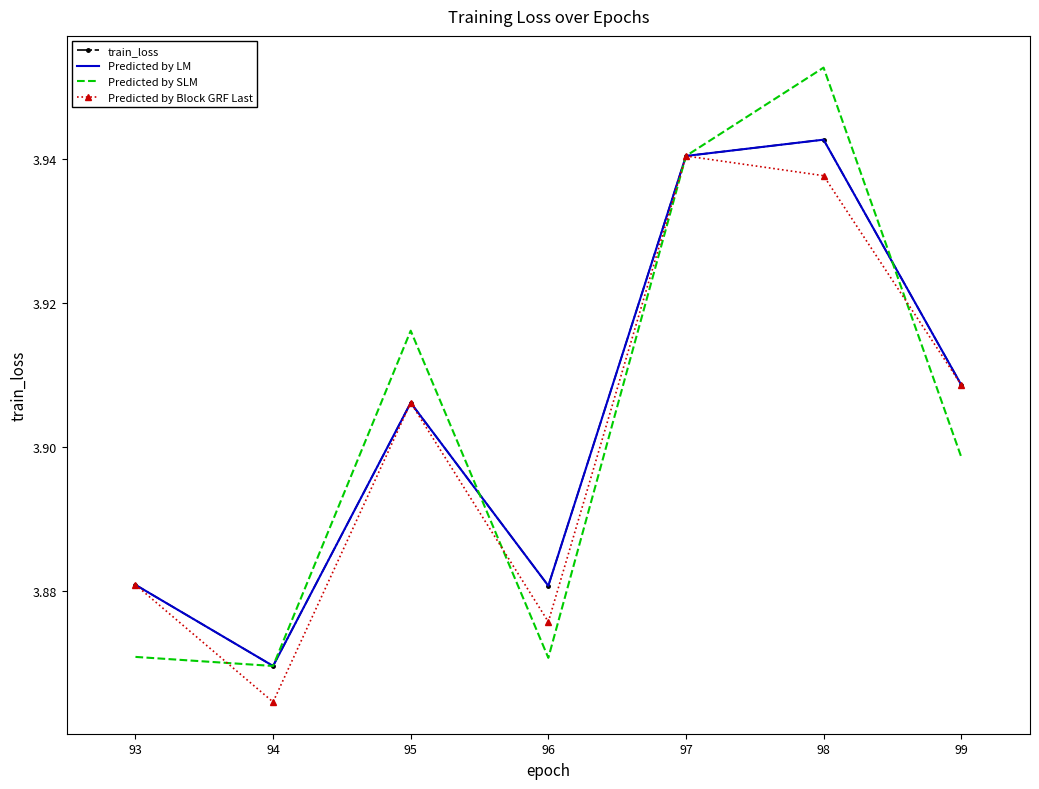

Is it true that Predicted by Block GRF Last equals 2.3 at 95?

False